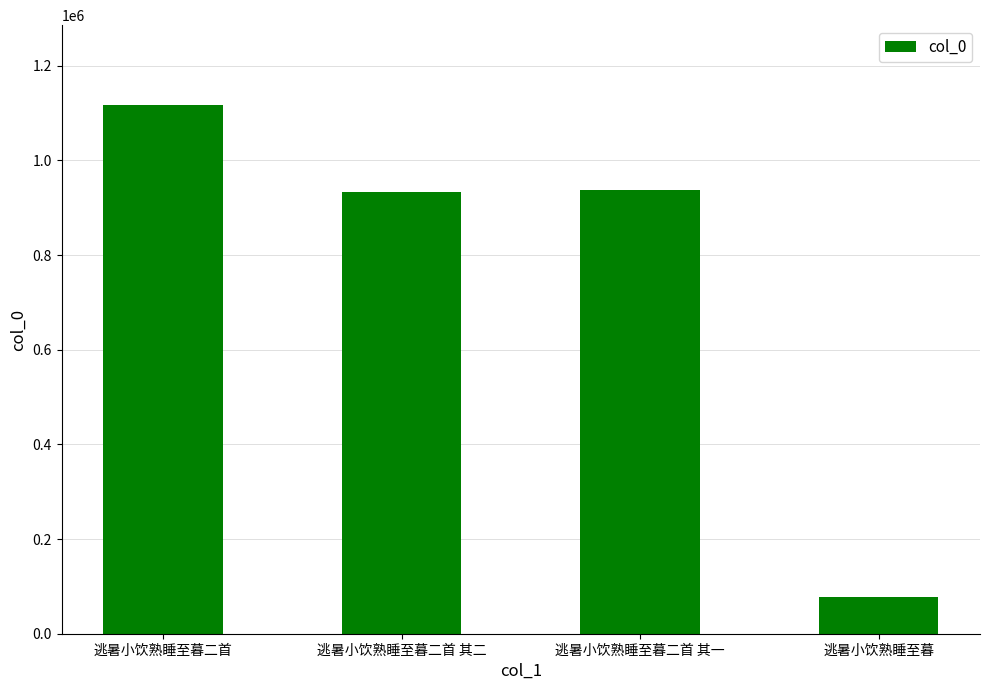

What position from the right is 逃暑小饮熟睡至暮二首 其二?

3